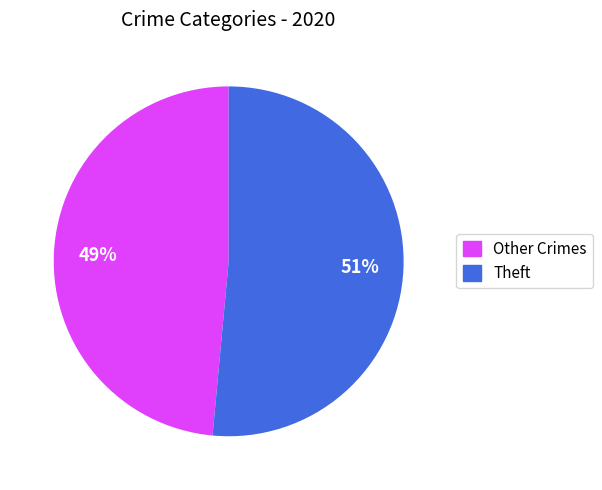

To the nearest percent, what is the average slice percentage?

50%